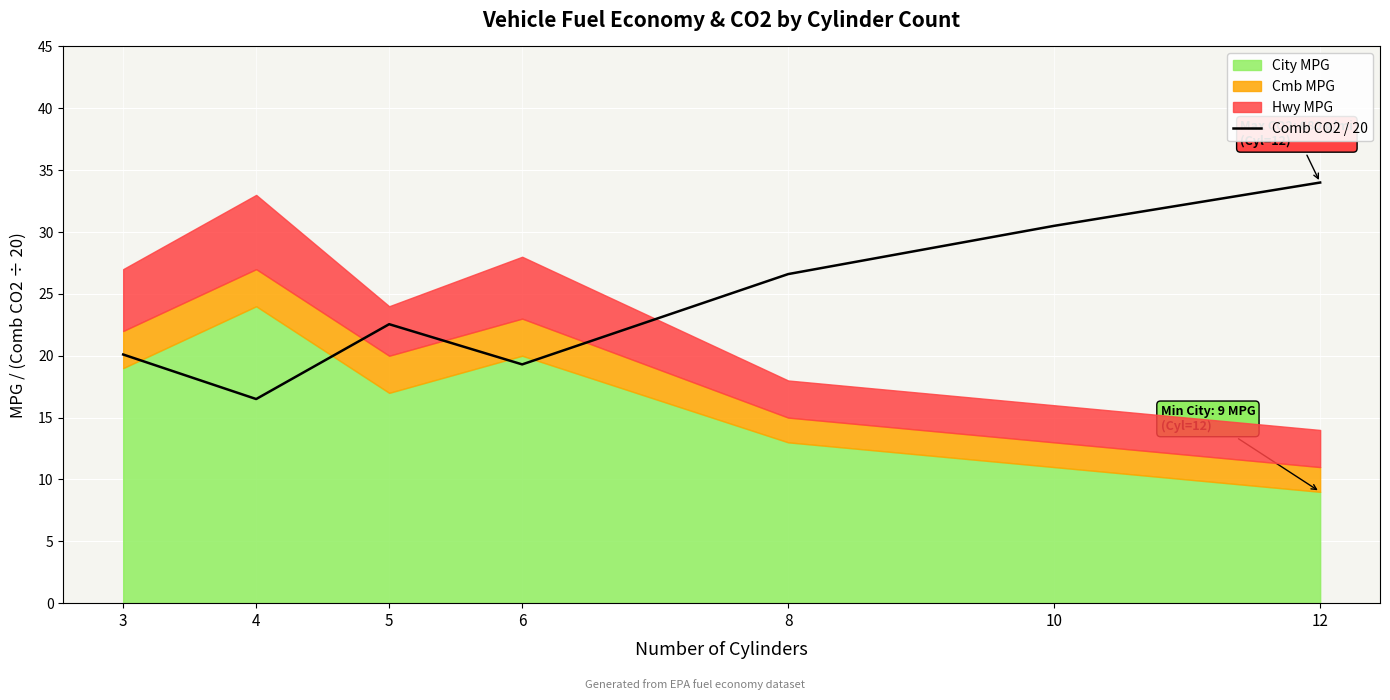

Where is the data nearest to the value 25?

8